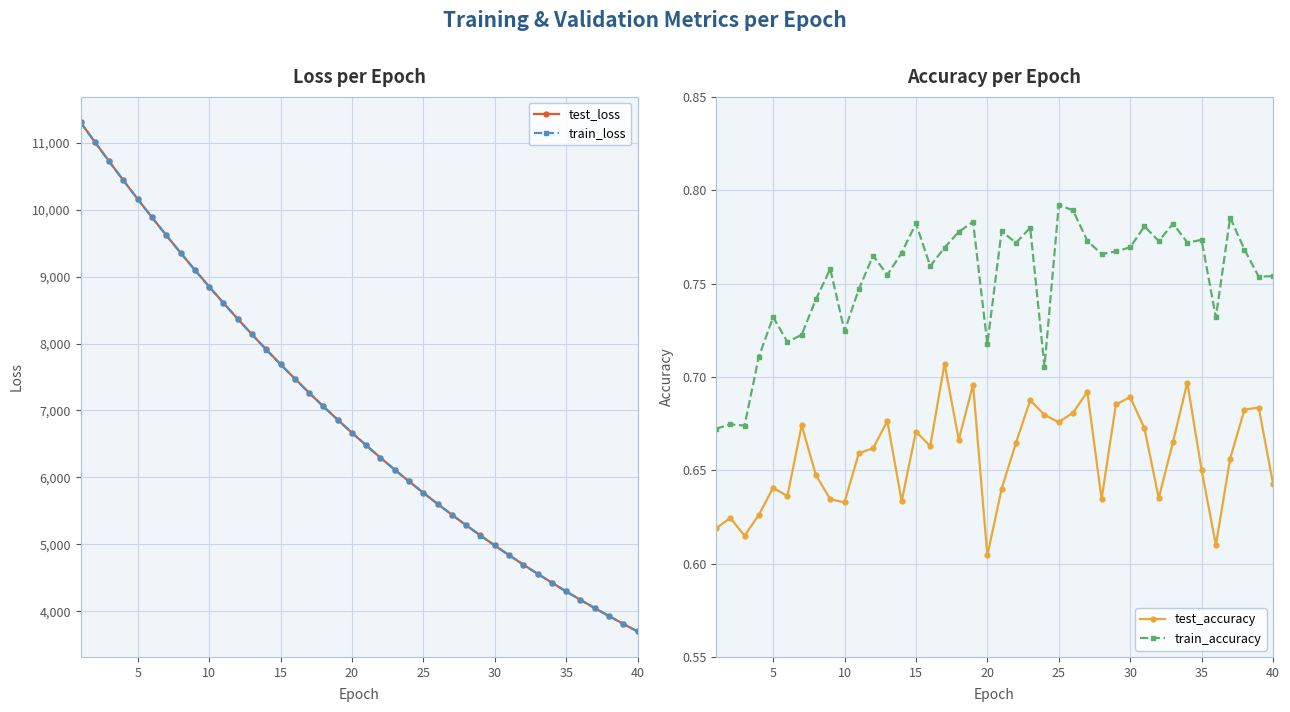

How many interior local valleys does the test_accuracy series have?

11